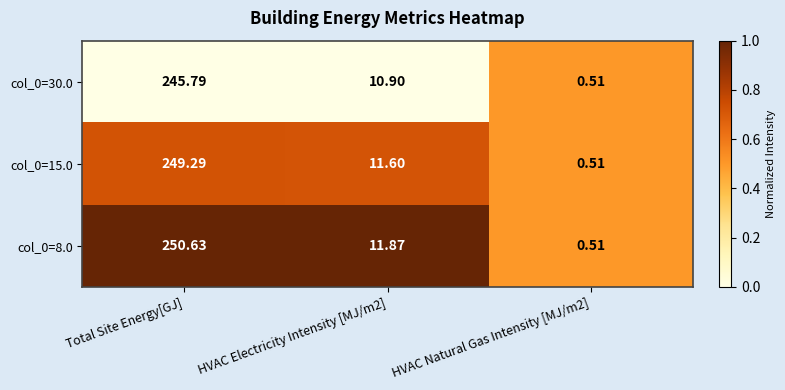

At which category is the sum across all series the highest?

Total Site Energy[GJ]